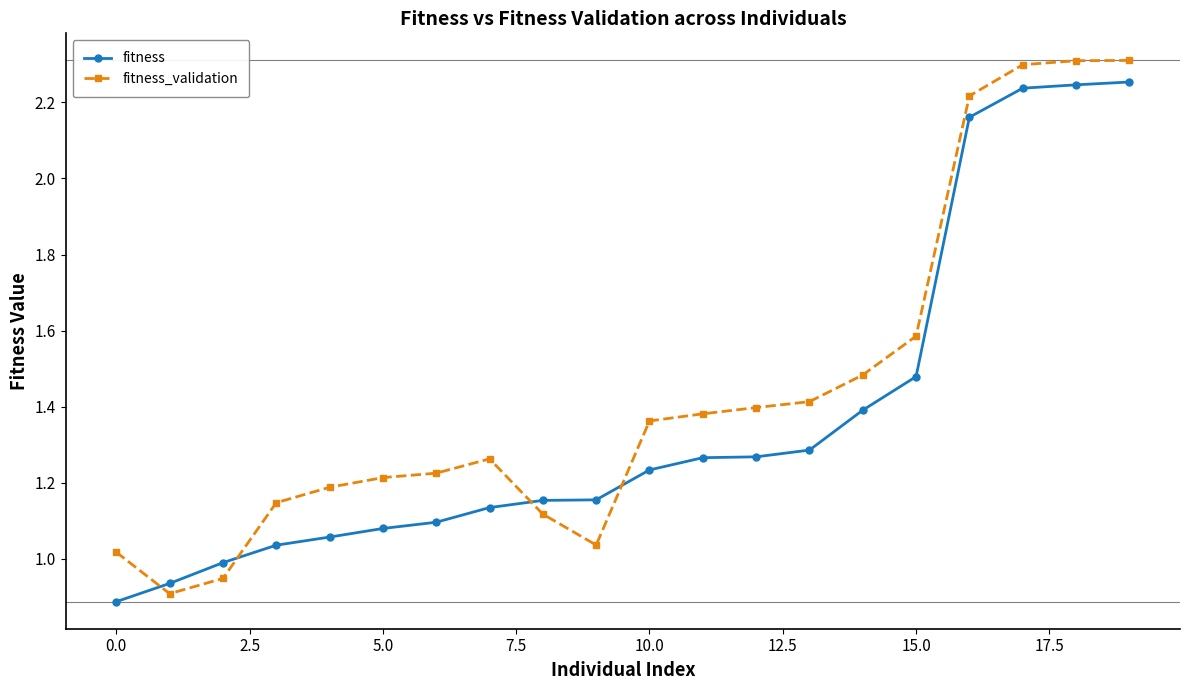

Rank the series by their maximum value, from lowest to highest.

fitness, fitness_validation